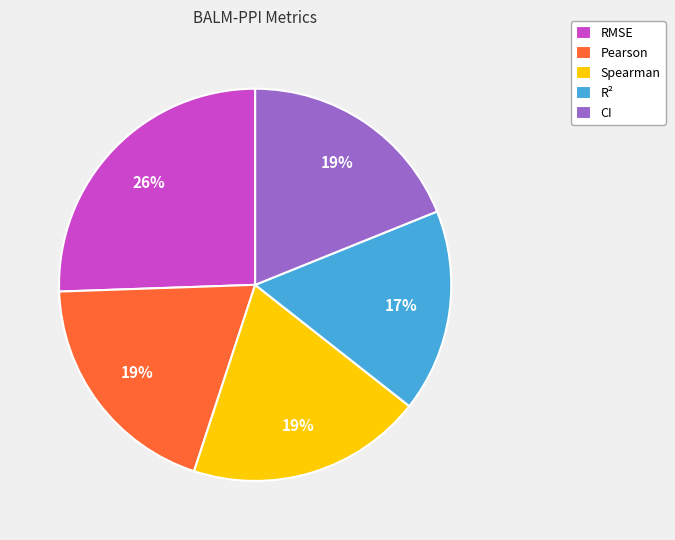

Which category has the smallest portion of the pie?

R²